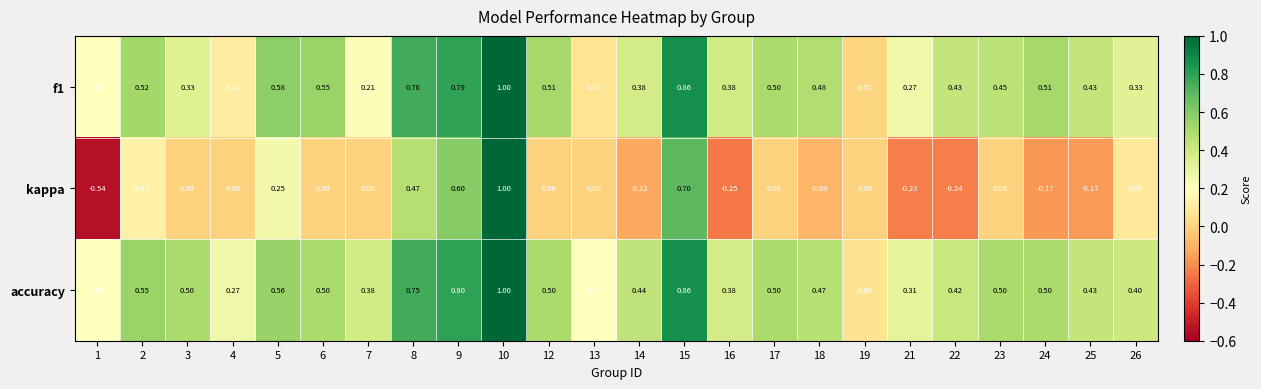

Is the value of f1 at 5 greater than the value of accuracy at 13?

Yes